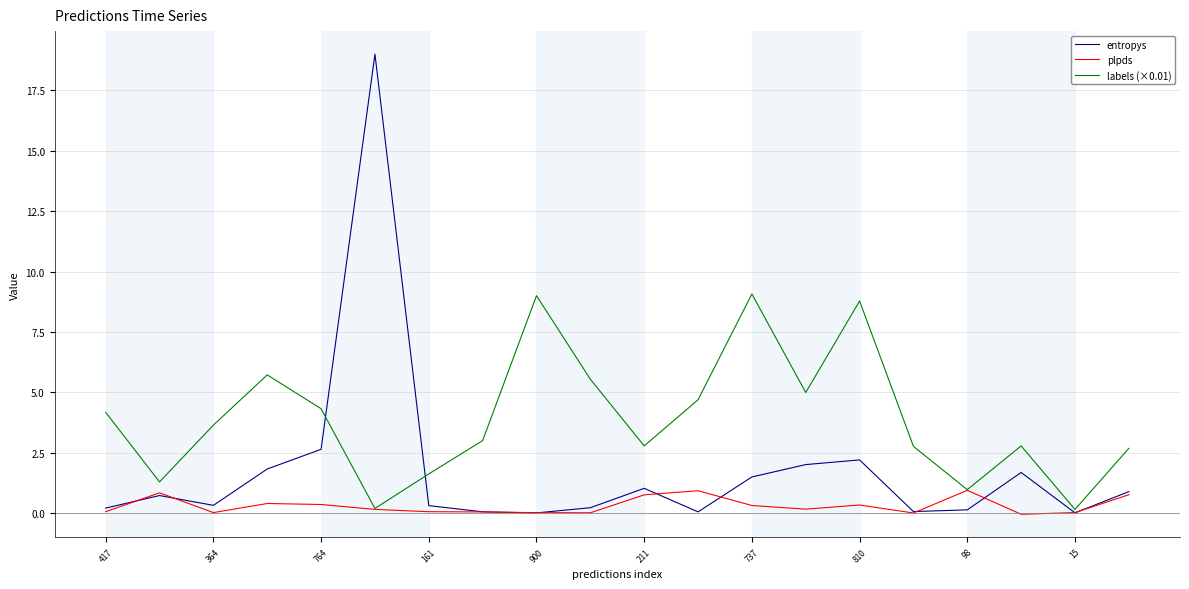

What is the maximum value shown in the chart?

19.0